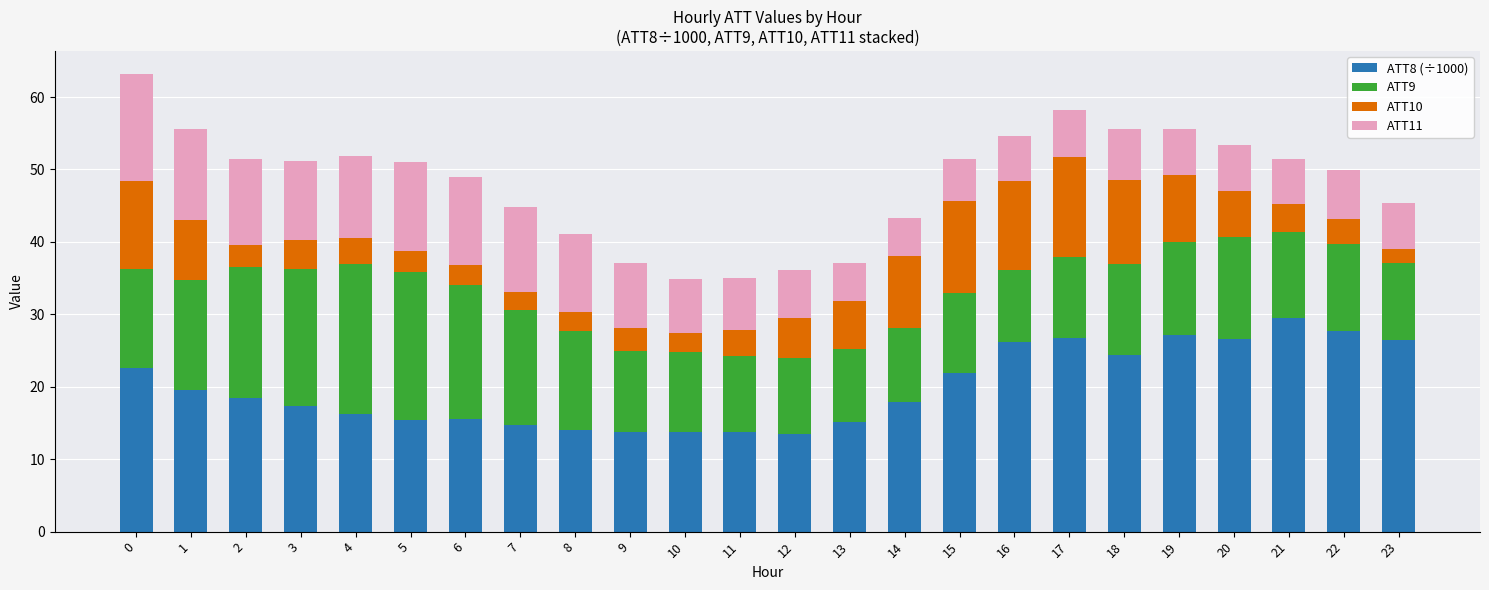

What is the highest value of the ATT8 (÷1000) series?

29.5